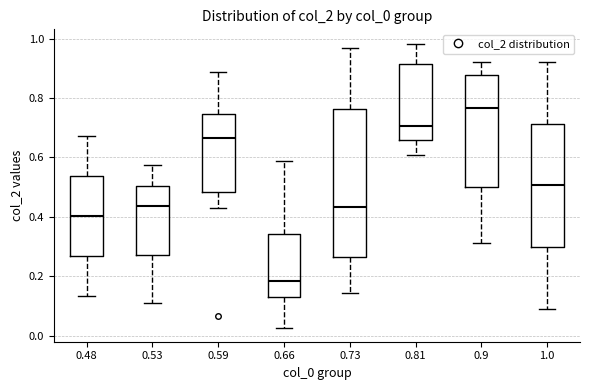

Reading left to right, transcribe this box plot: for each box, give where its median line is, the range the box spans, and where its two whiskers end, as read against the y-axis. The values are not printed on the chart, so give them approximately, as read against the axis.

0.48: median 0.40, box 0.26 to 0.54, whiskers 0.14 to 0.68
0.53: median 0.44, box 0.28 to 0.50, whiskers 0.12 to 0.58
0.59: median 0.66, box 0.48 to 0.74, whiskers 0.44 to 0.88
0.66: median 0.18, box 0.14 to 0.34, whiskers 0.02 to 0.58
0.73: median 0.44, box 0.26 to 0.76, whiskers 0.14 to 0.96
0.81: median 0.70, box 0.66 to 0.92, whiskers 0.60 to 0.98
0.9: median 0.76, box 0.50 to 0.88, whiskers 0.32 to 0.92
1.0: median 0.50, box 0.30 to 0.72, whiskers 0.10 to 0.92